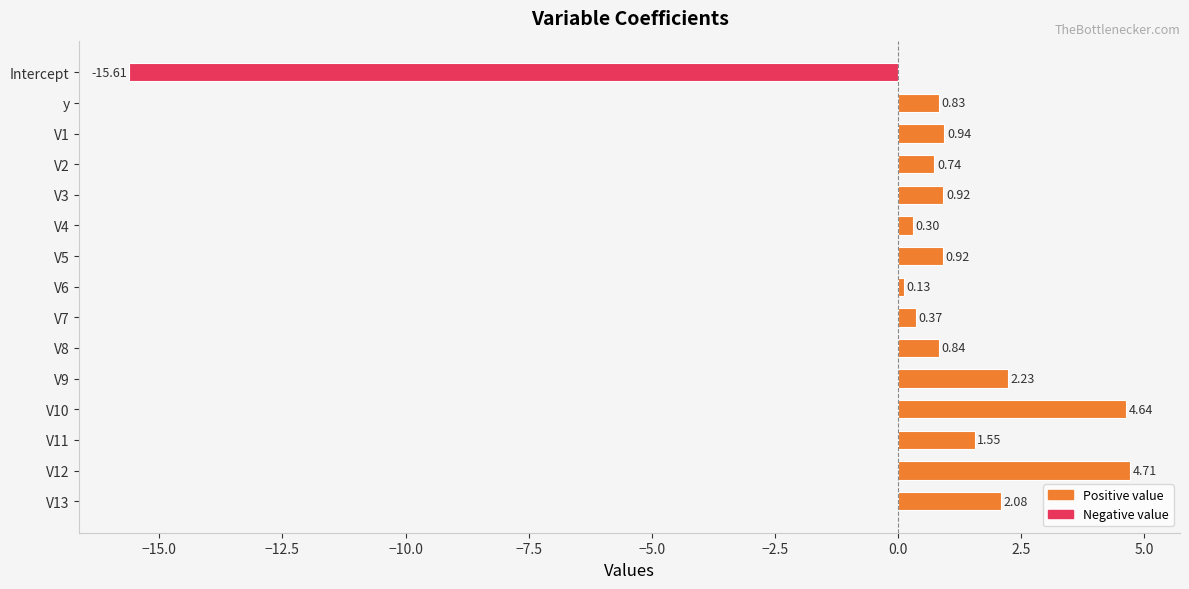

What is the minimum value shown in the chart?

-15.6